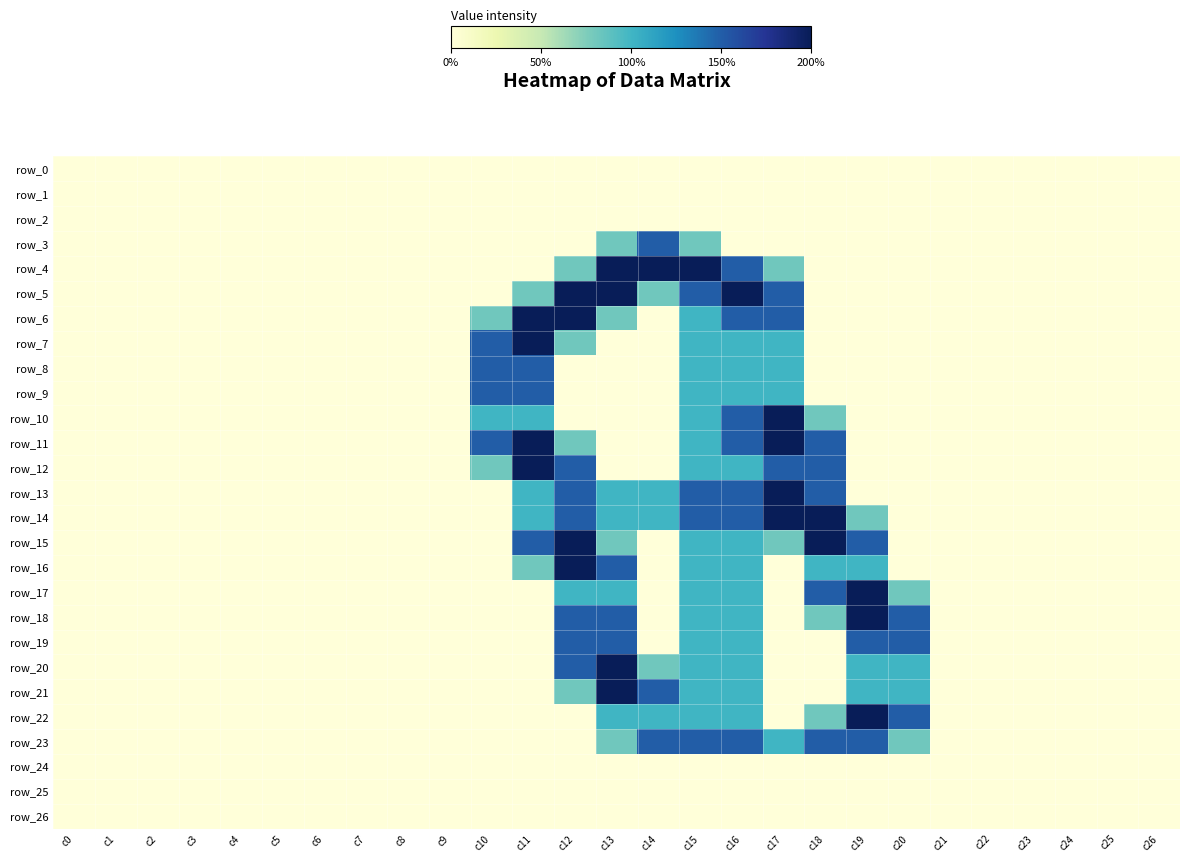

Rank the series at c18 from lowest to highest value.

row_0, row_1, row_2, row_3, row_4, row_5, row_6, row_7, row_8, row_9, row_19, row_20, row_21, row_24, row_25, row_26, row_10, row_18, row_22, row_16, row_11, row_12, row_13, row_17, row_23, row_14, row_15